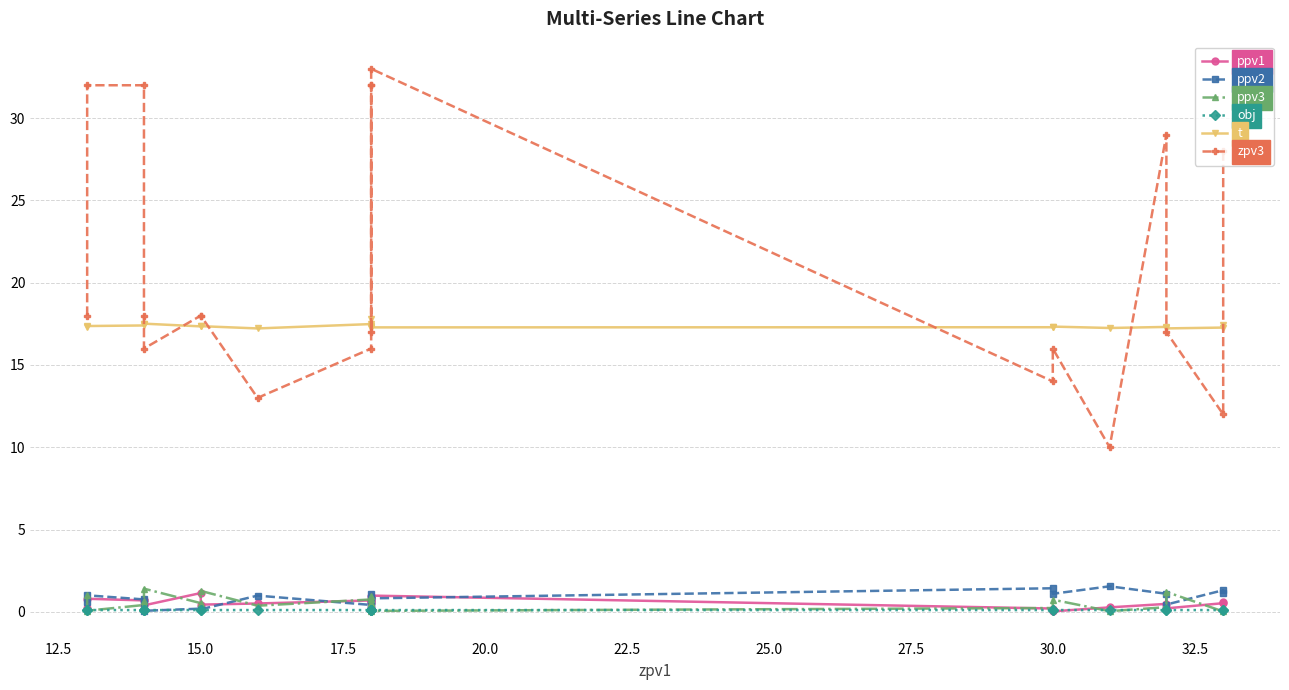

What value does the ppv3 series have at 17.5?

0.7